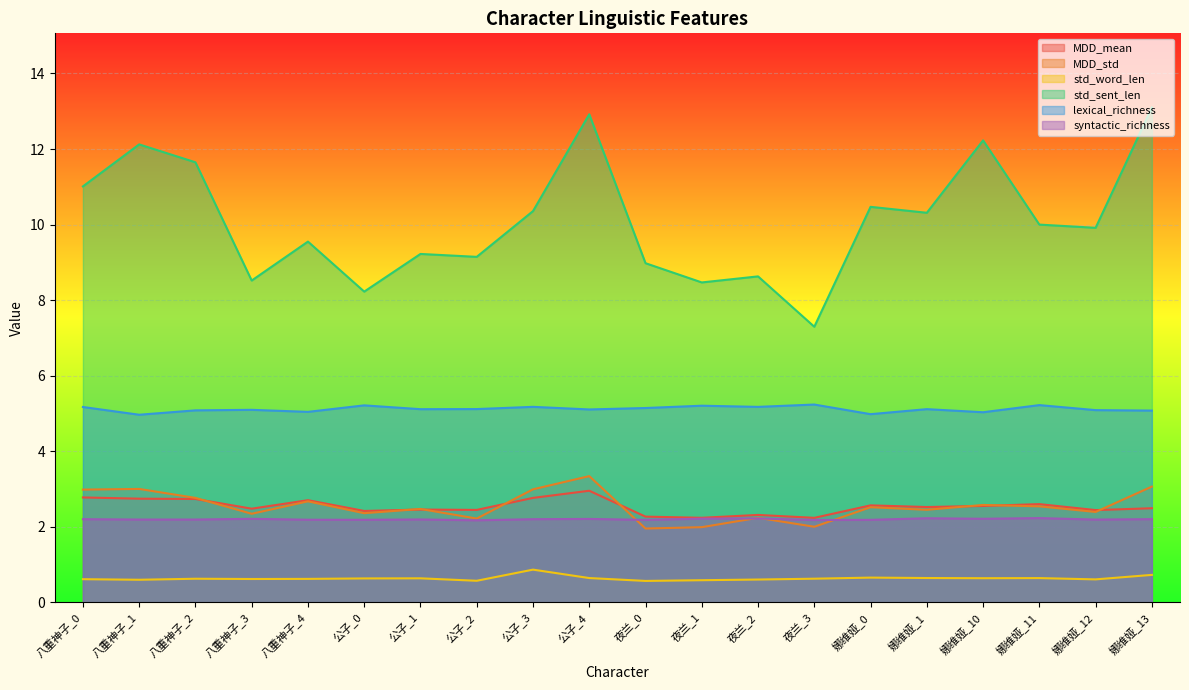

What is the sum of all MDD_mean values?

50.7